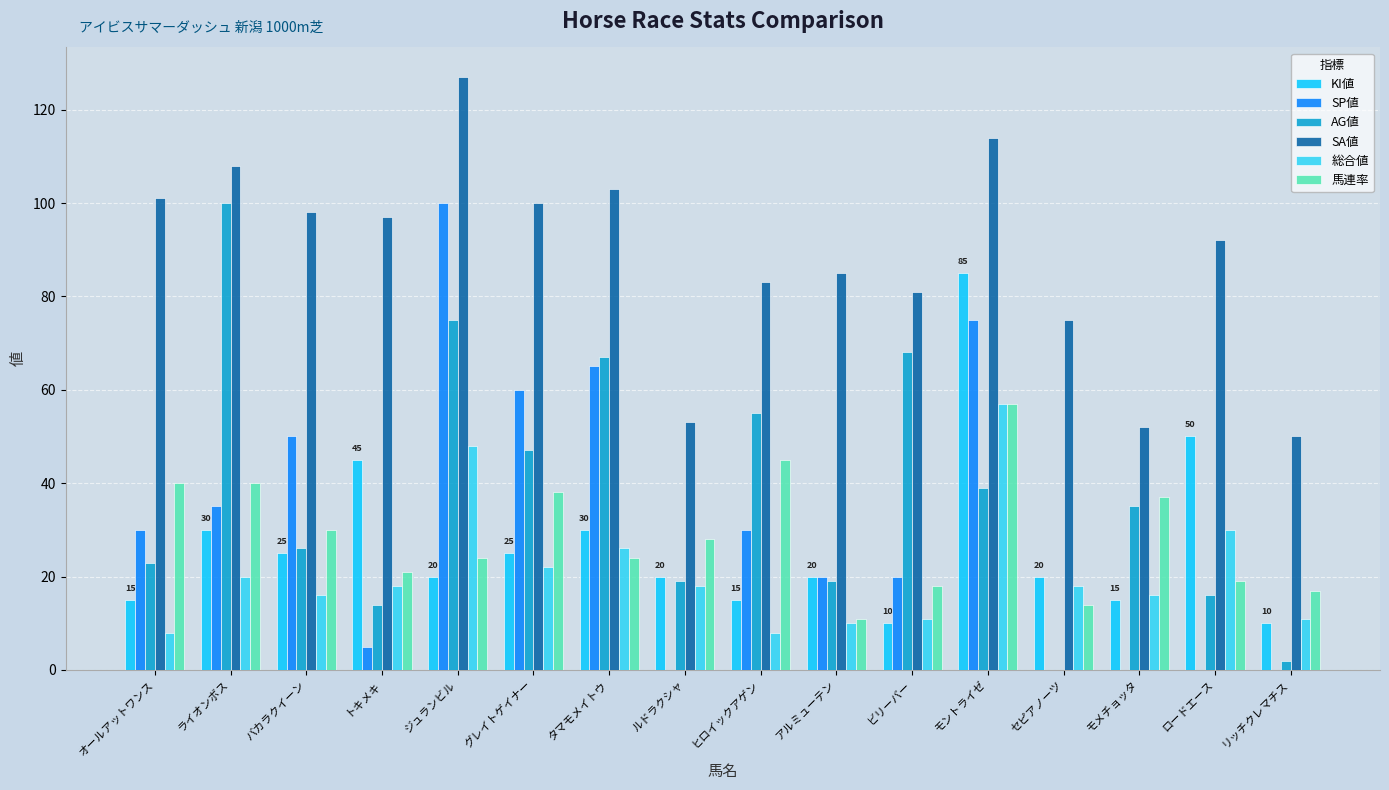

True or false: SP値 has a value of 0 at ロードエース.

True